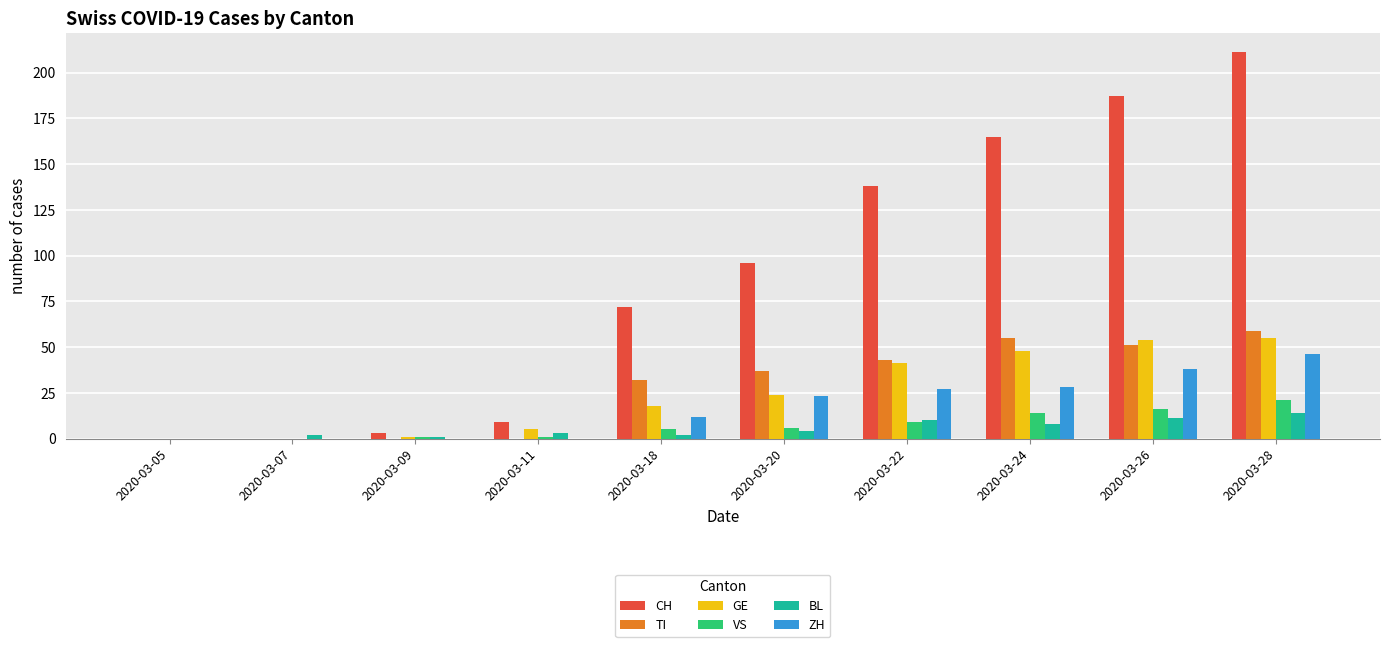

How many groups of bars are there?

10